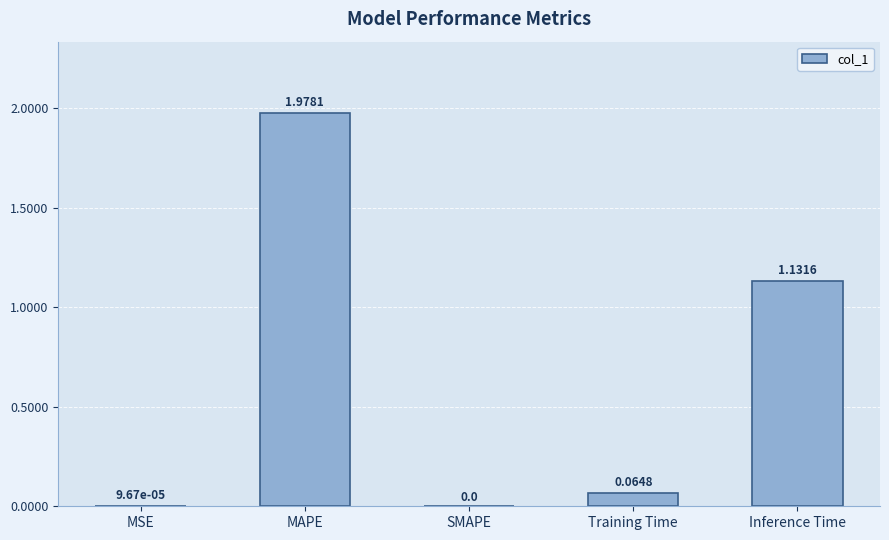

What is the sum of all values?

3.2